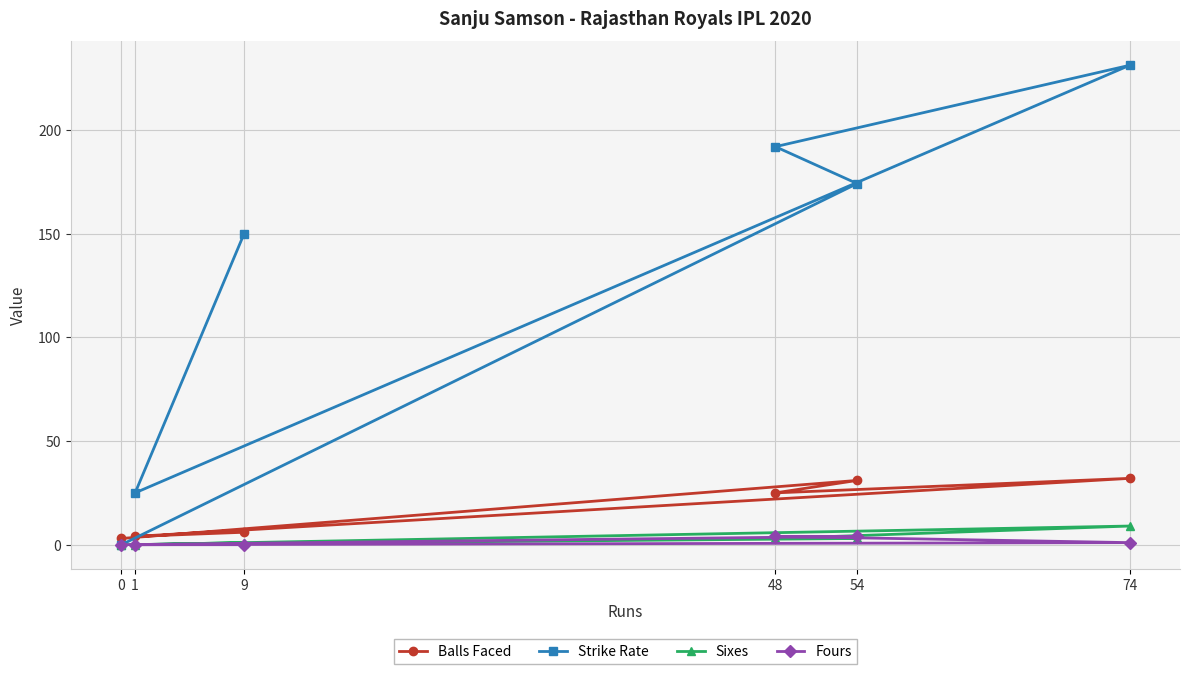

What is the value of the Balls Faced point at the 3rd from the left?

6.0